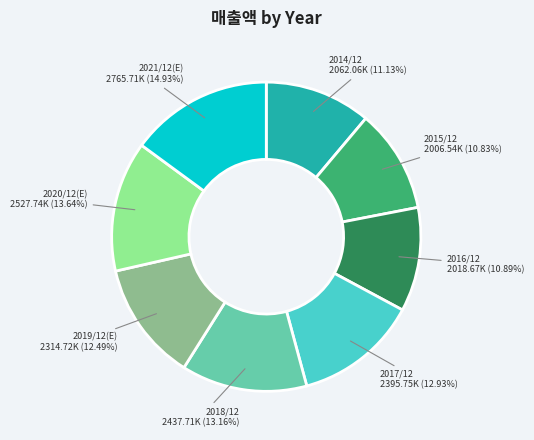

To the nearest percent, what is the difference between the largest and smallest slice percentages?

4%